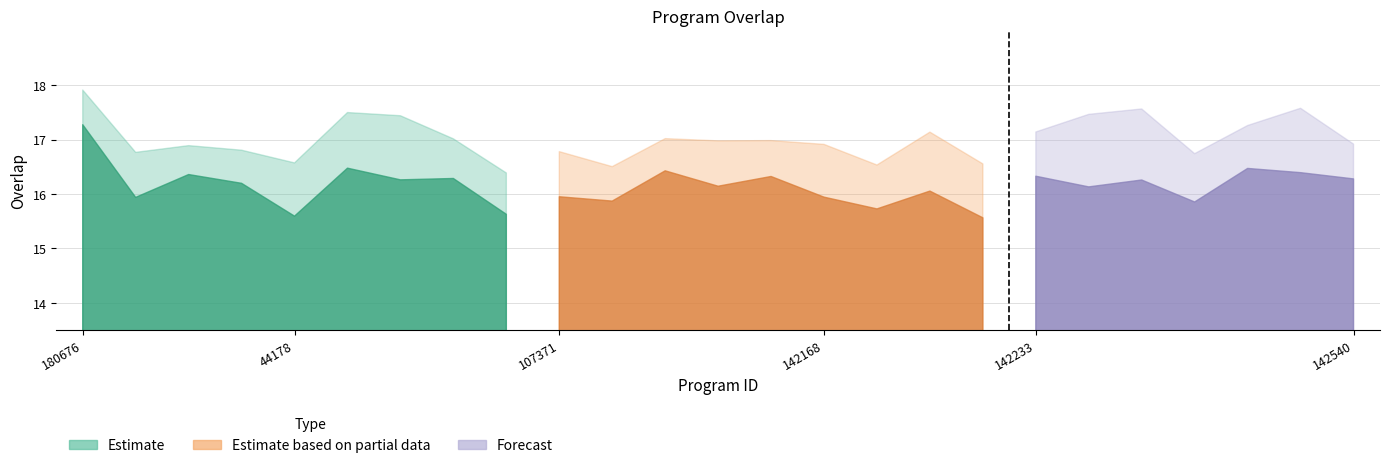

Reading left to right, list all the values displayed in this chart.

17	16	16	16	16	16	16	16	16	16	16	16	16	16	16	16	16	16	16	16	16	16	16	16	16